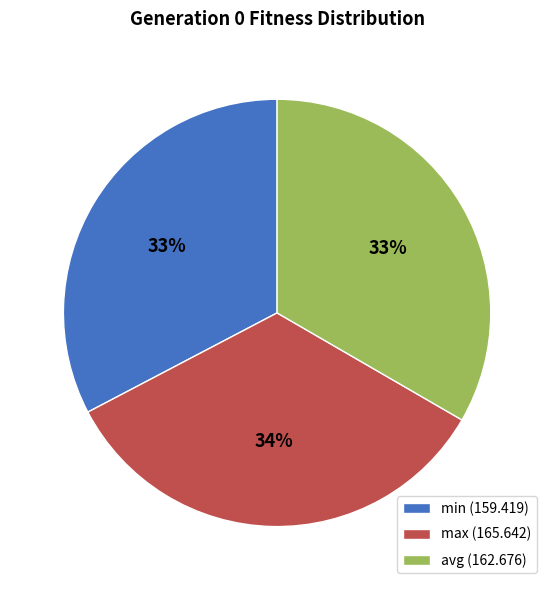

Count the number of slices in the pie.

3